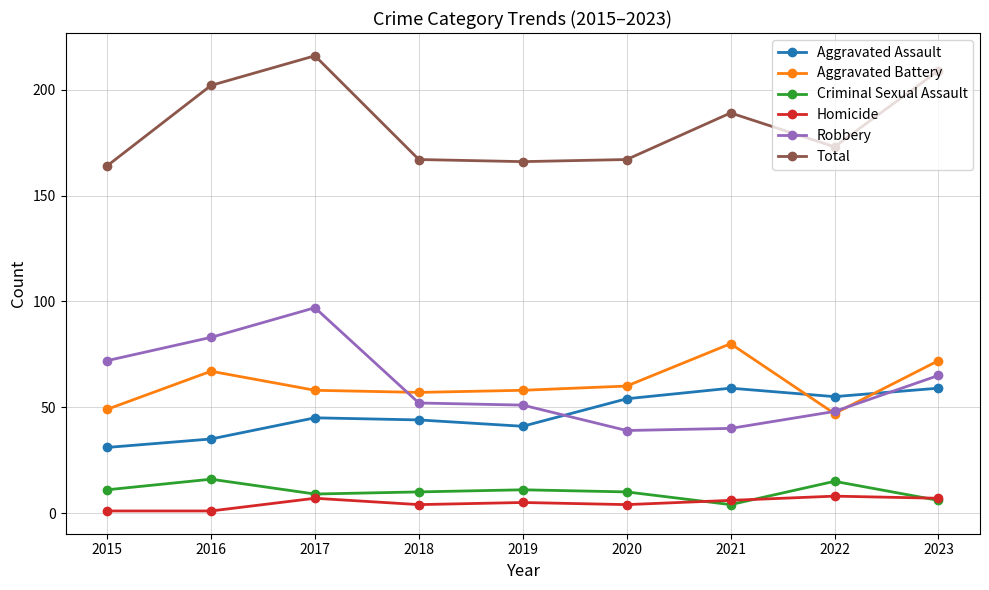

Which series has the largest total across all categories?

Total